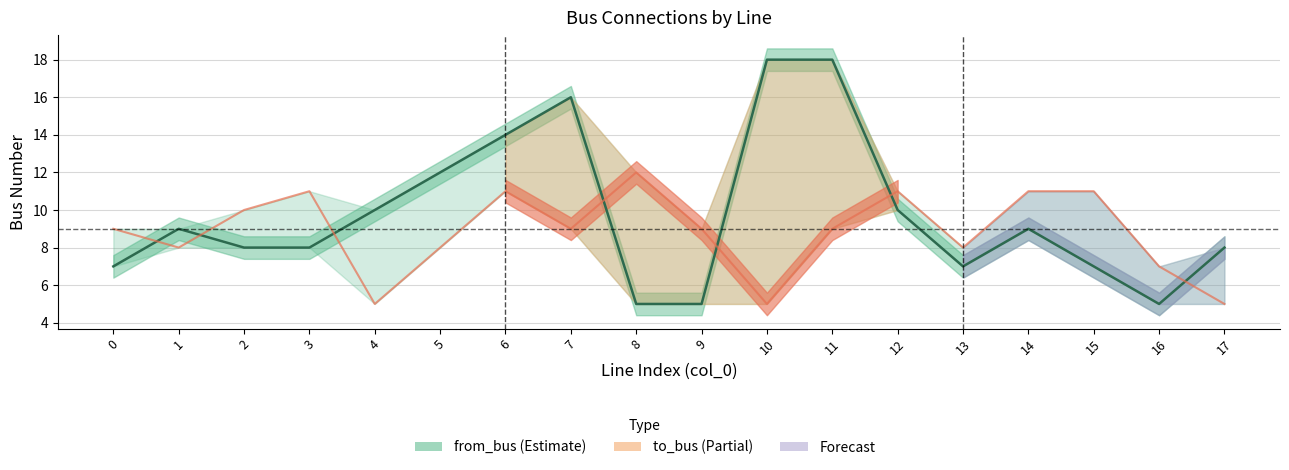

Does the chart display data point markers on the line(s)?

No